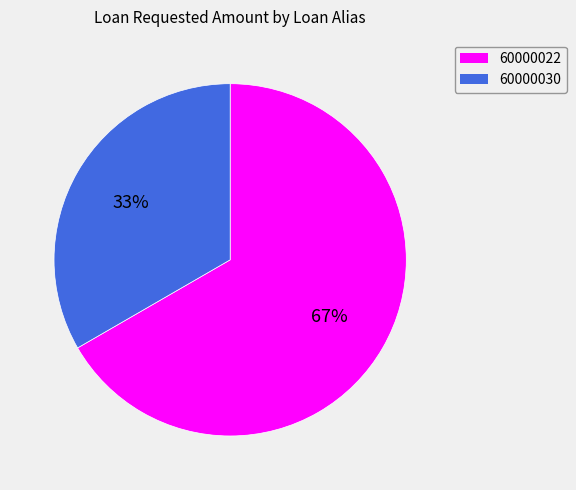

What percentage is the 60000030 slice, to the nearest percent?

33%